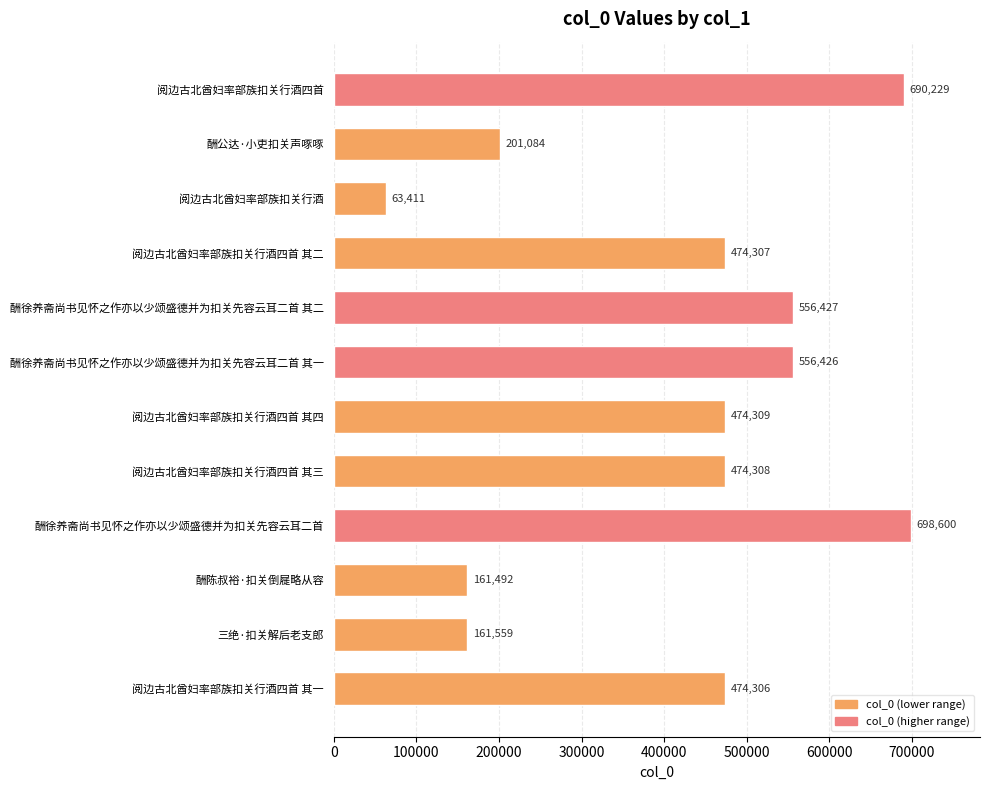

What value does the data have at 阅边古北酋妇率部族扣关行酒四首 其三?

474308